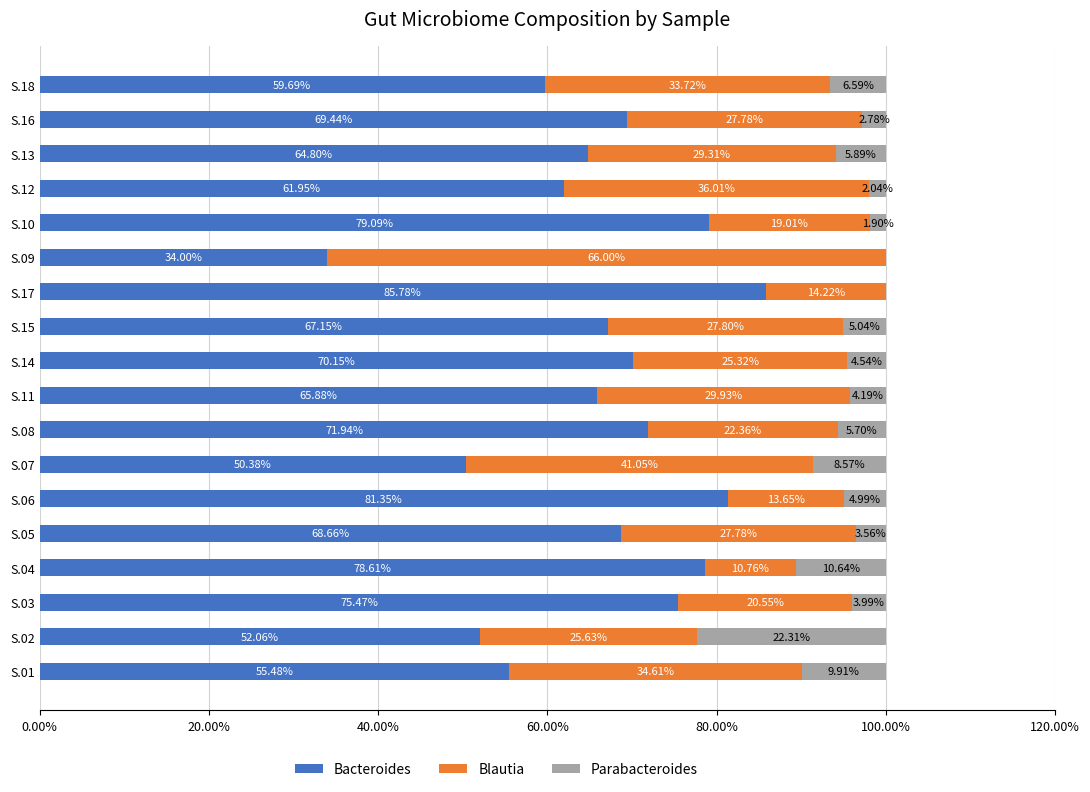

What is the total value across all series at S.01?

100.0